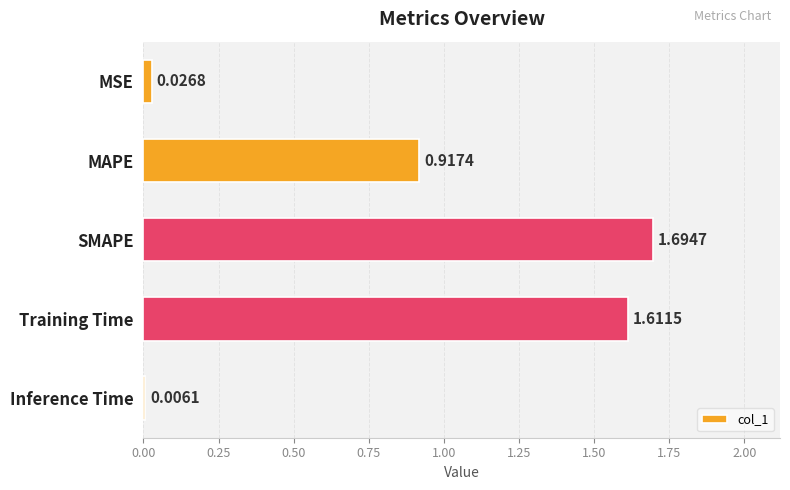

Between Inference Time and MAPE, which is larger?

MAPE